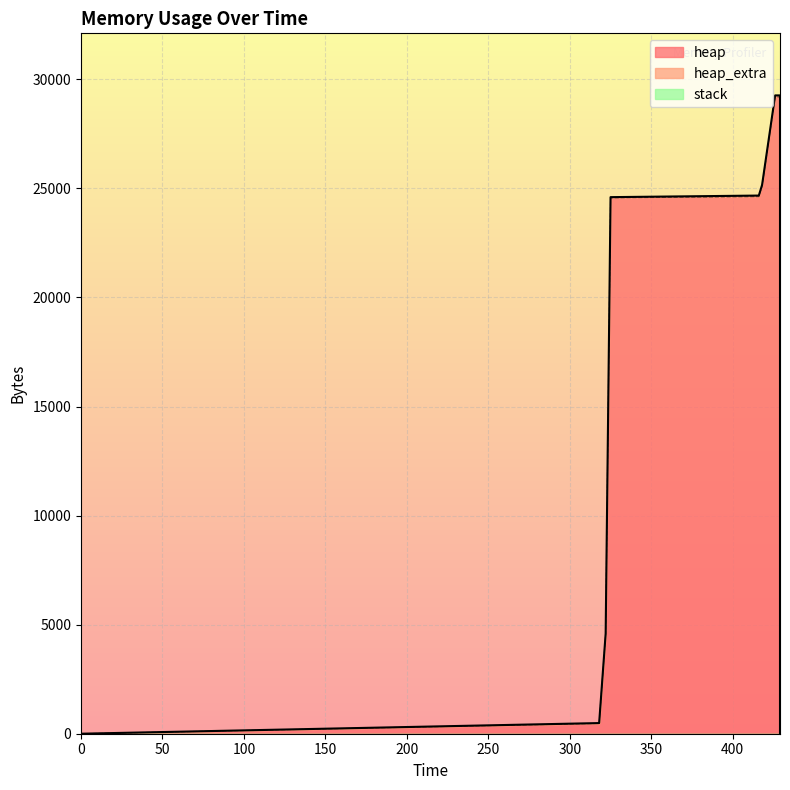

At 322, list the series in order from largest to smallest.

heap, heap_extra, stack